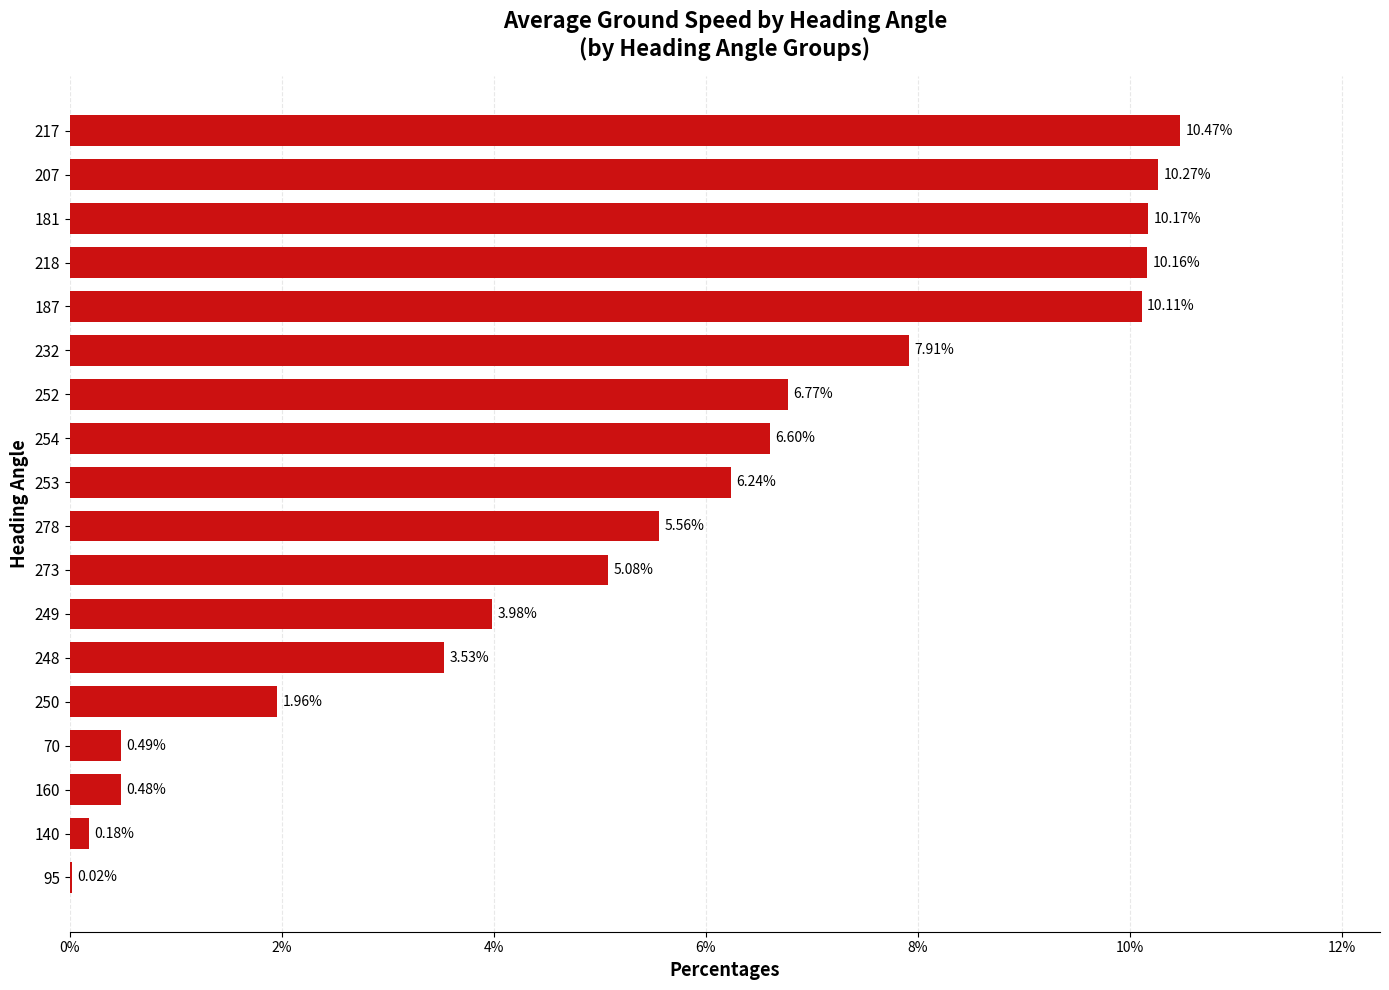

Between 249 and 95, which is larger?

249